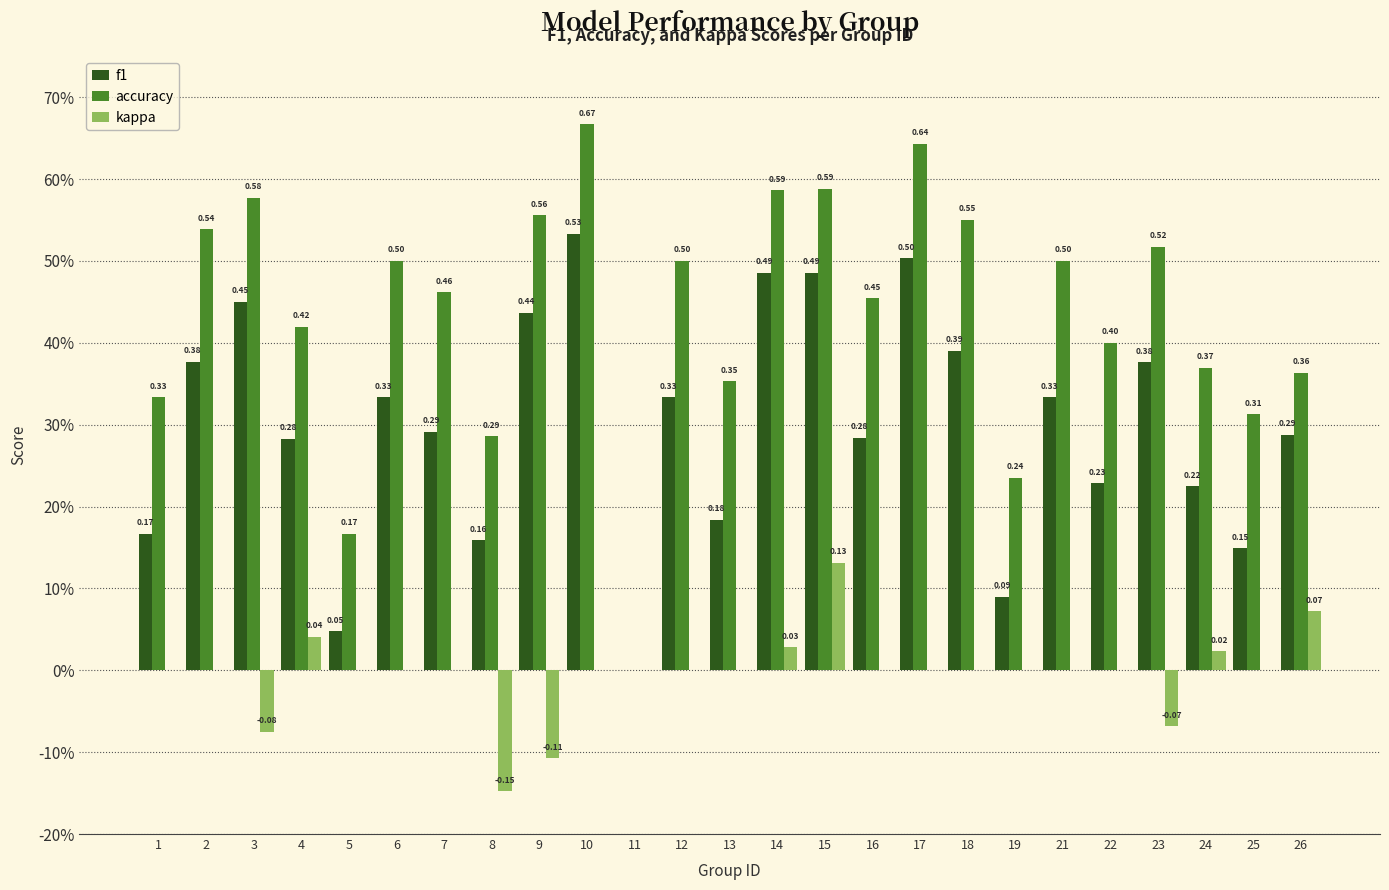

Are the bars horizontal?

No